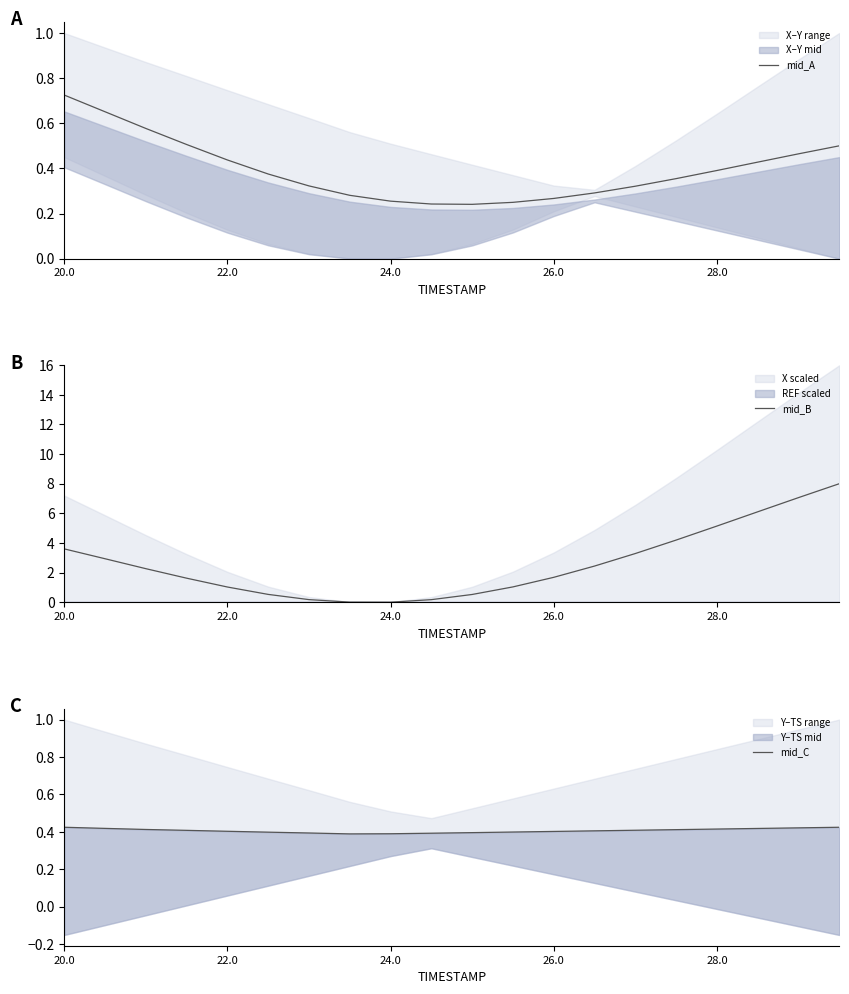

True or false: mid_A has more than 1 points higher than both neighbors.

False